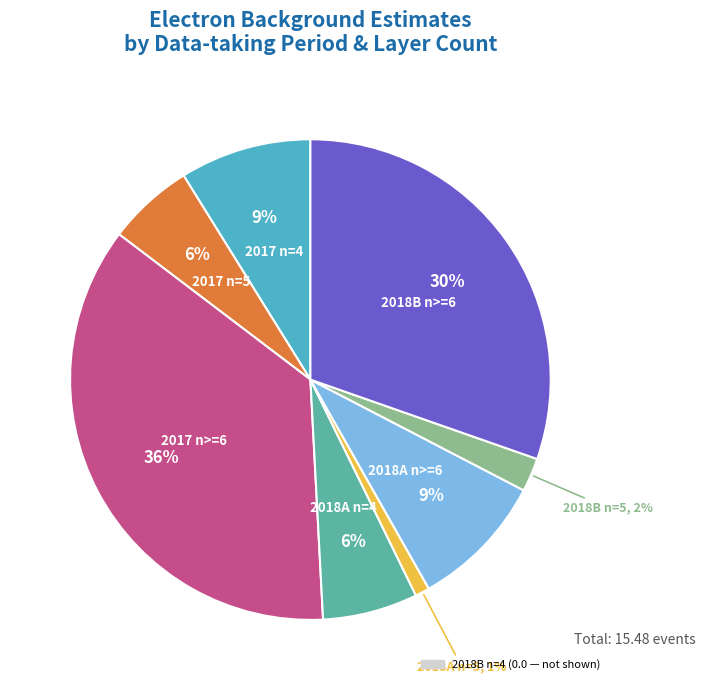

How many slices are in this pie chart?

8